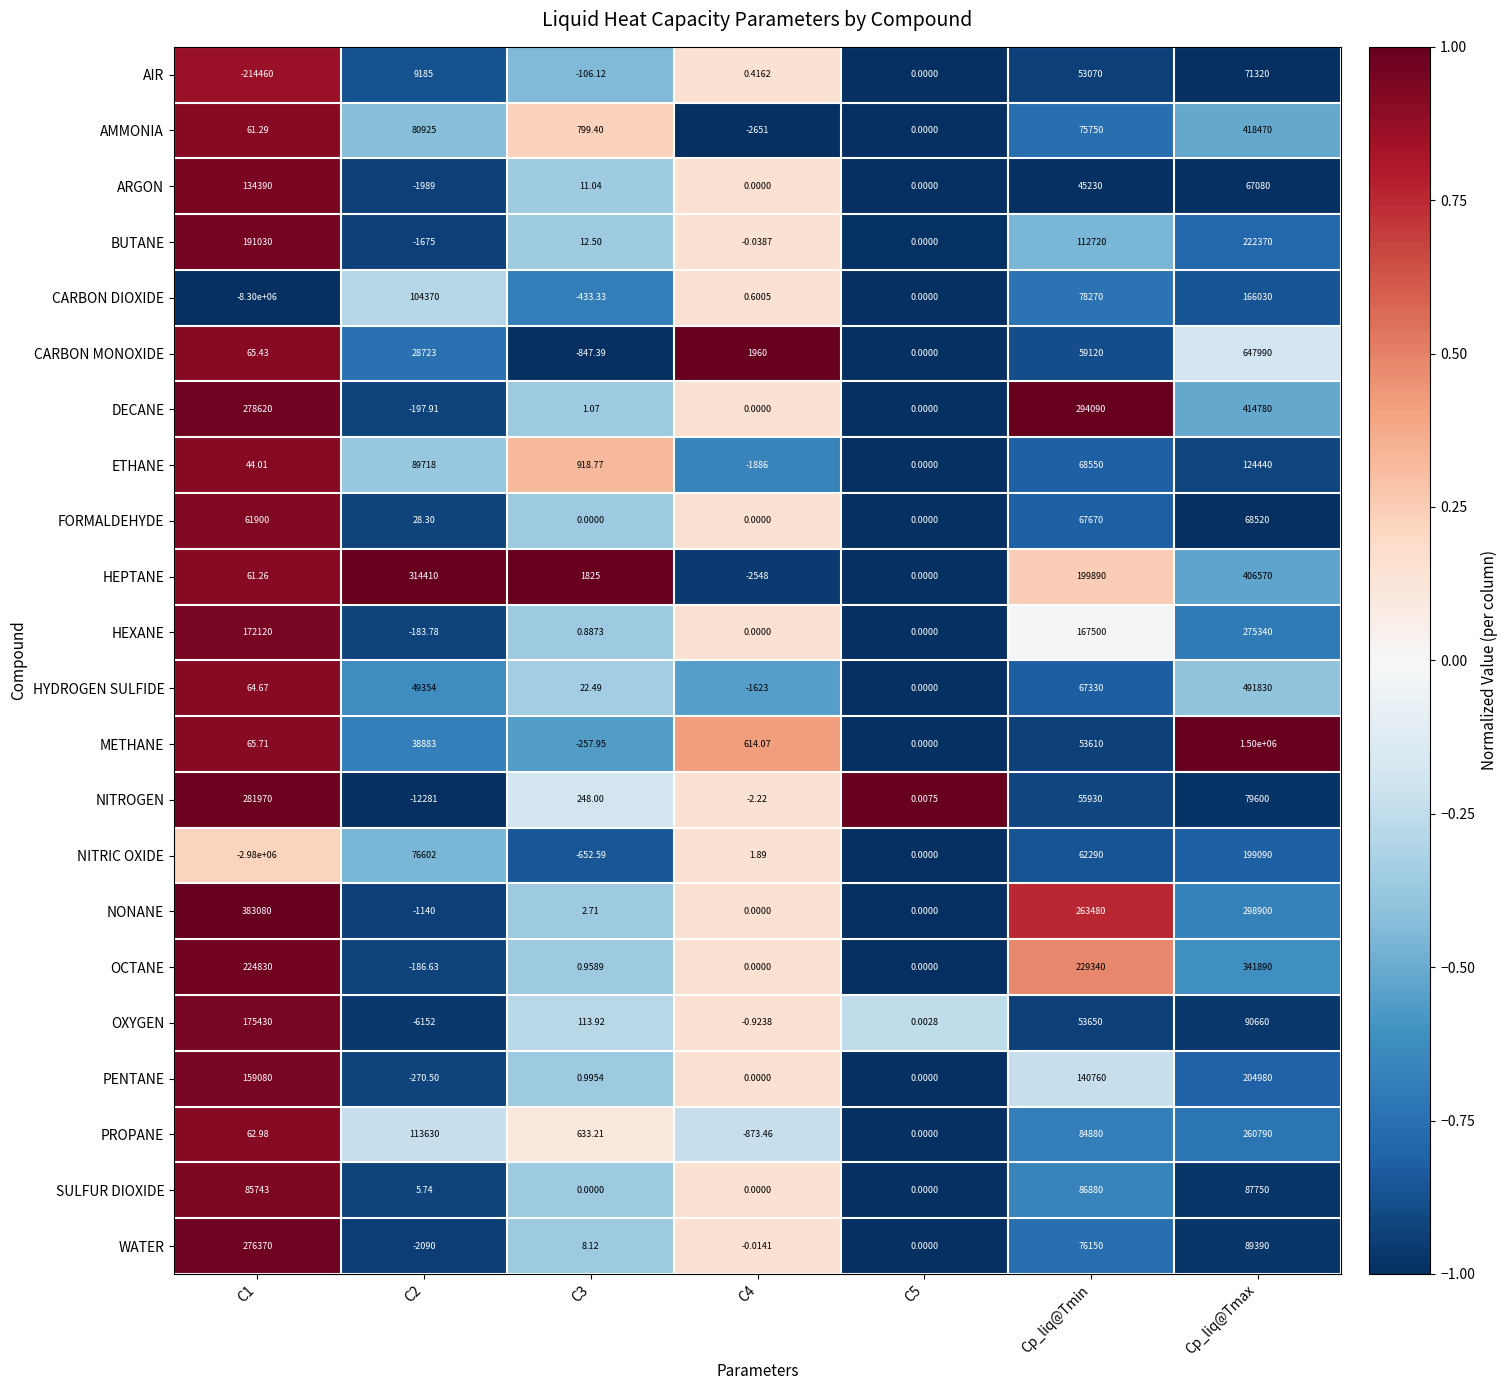

Which series has the largest total across all categories?

METHANE